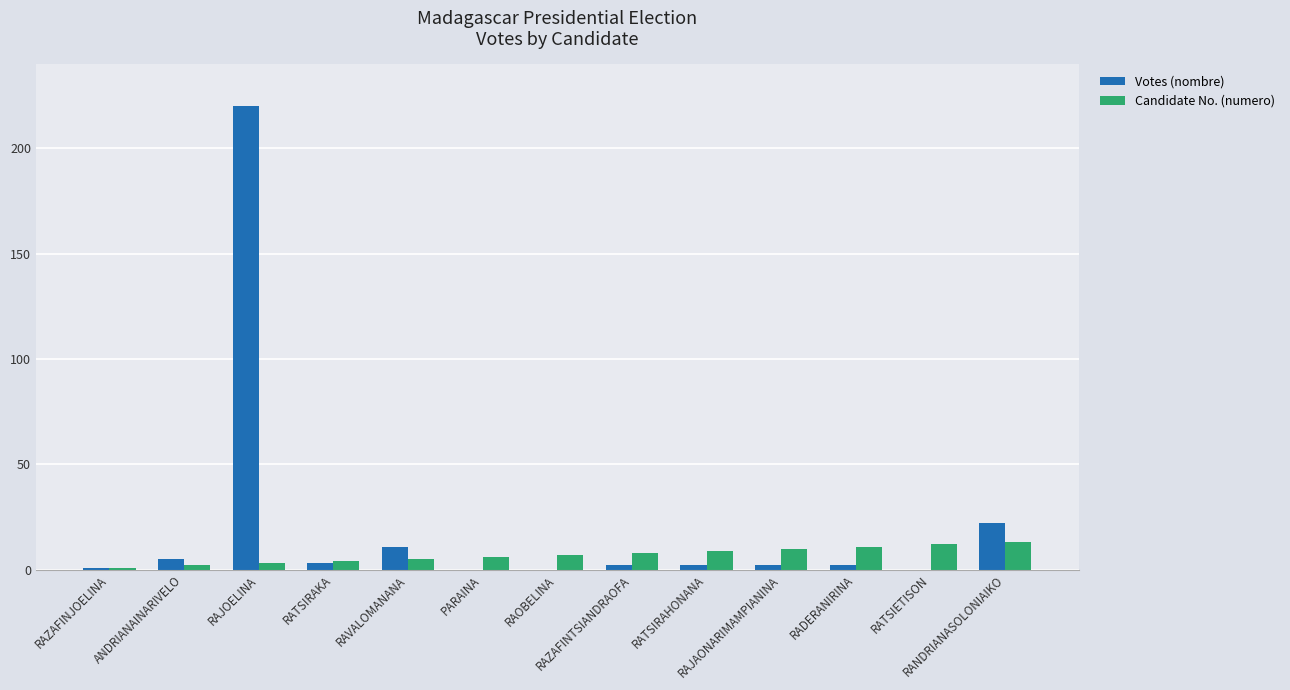

Which series has the largest total across all categories?

Votes (nombre)